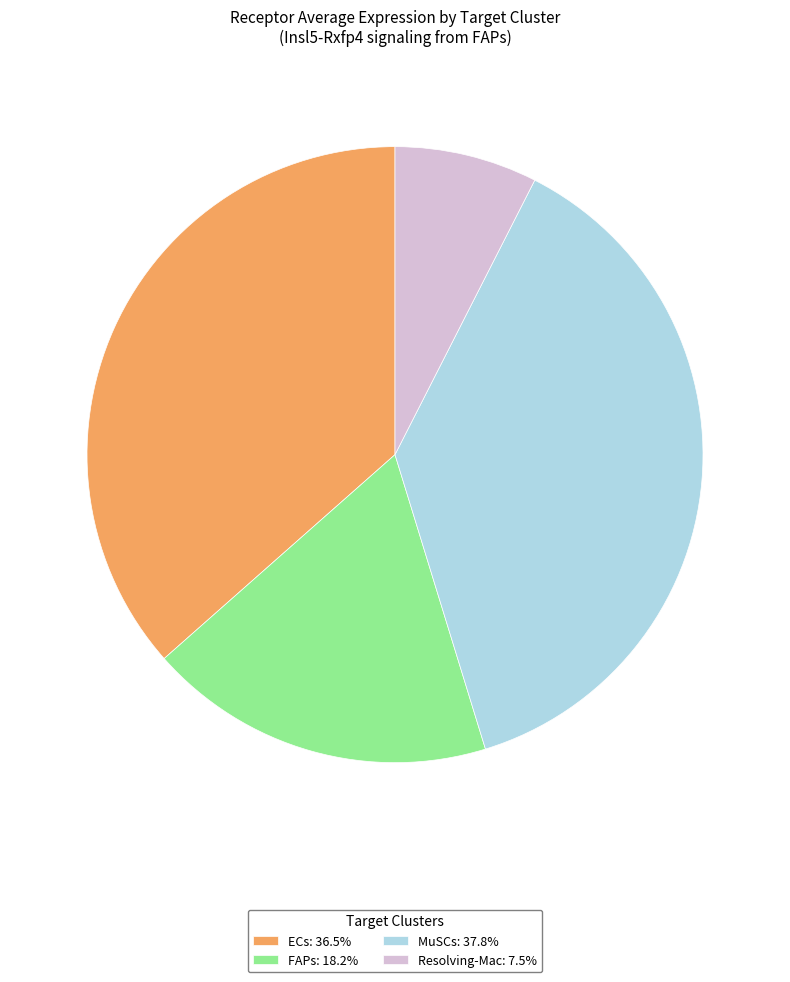

Is ECs: 36.5% the majority of the pie?

No